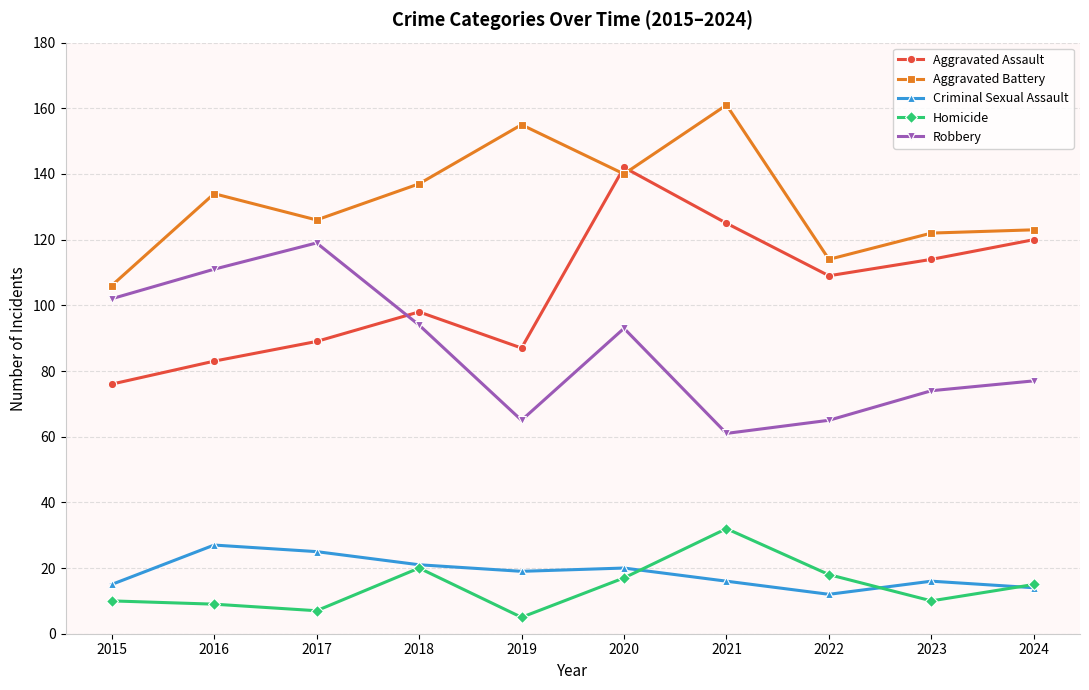

Is this an area chart (filled region under the line)?

No